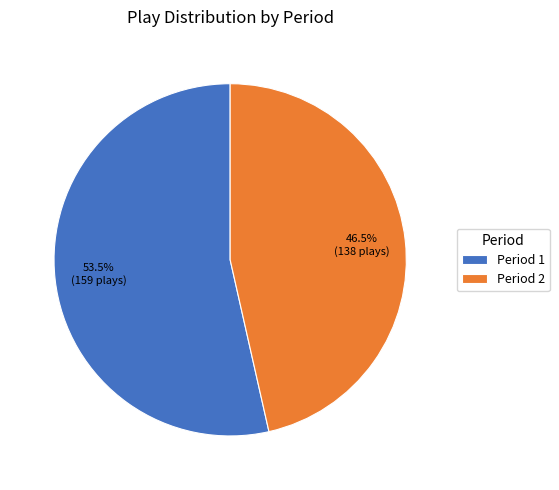

Between Period 1 and Period 2, which is larger?

Period 1